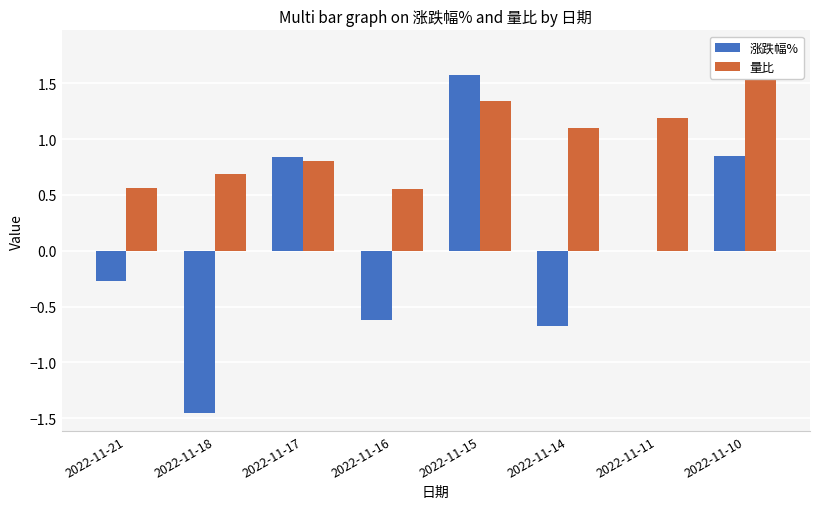

What are all the series names shown in the legend?

涨跌幅%, 量比